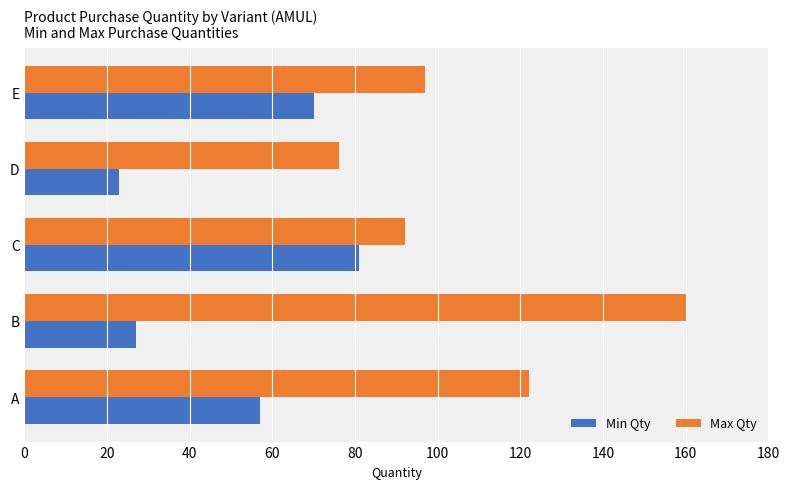

What is the average value of the Min Qty series?

52